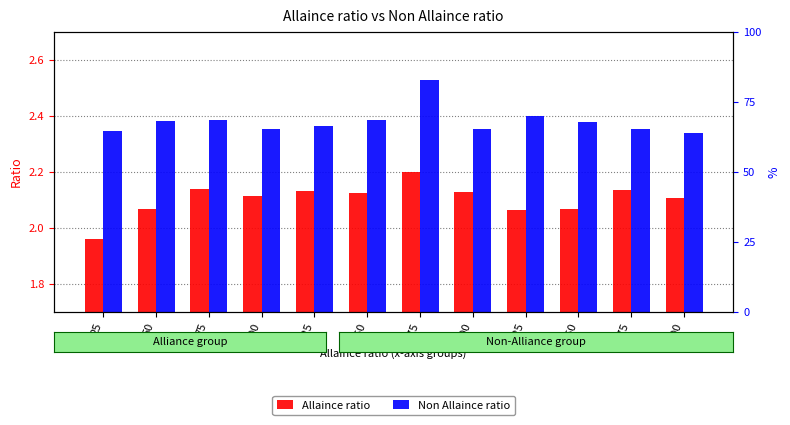

How many data points in Allaince ratio are less than 2?

1